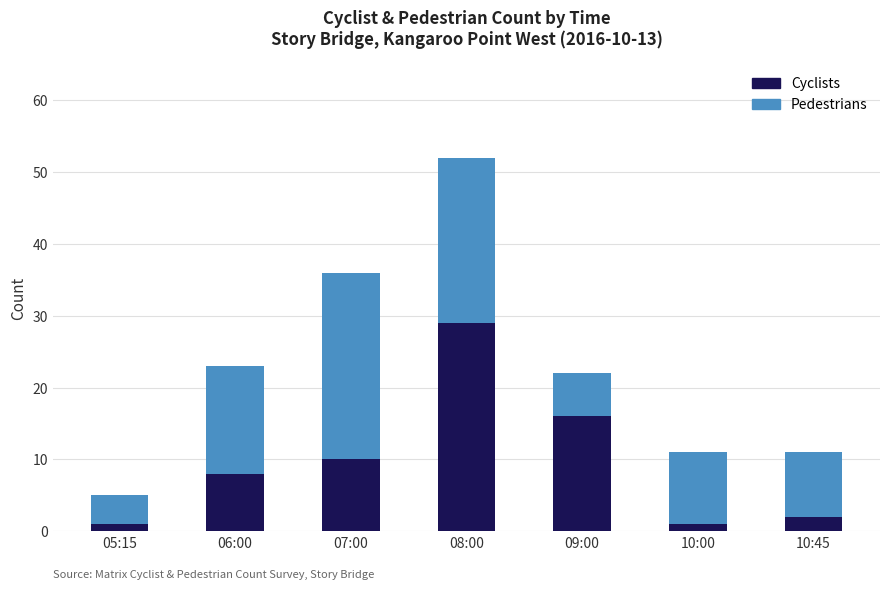

What is the difference between the maximum and minimum values in the Cyclists series?

28